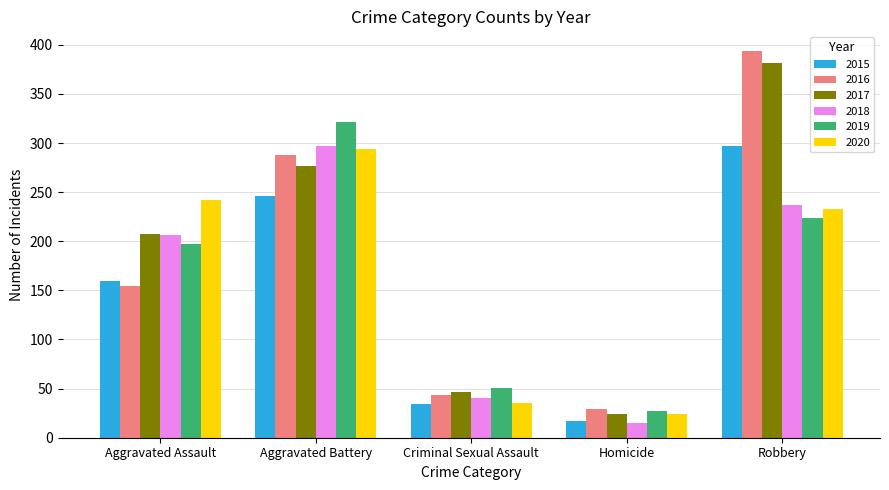

At which label does 2020 reach its peak?

Aggravated Battery